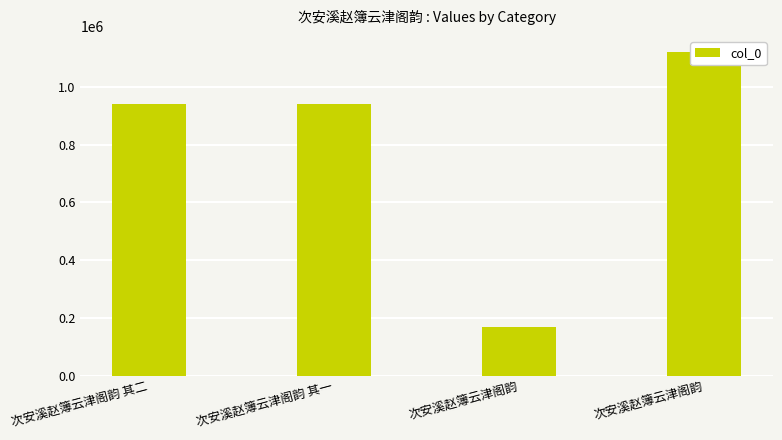

What is the change in value from 次安溪赵簿云津阁韵 其一 to 次安溪赵簿云津阁韵?

-770911